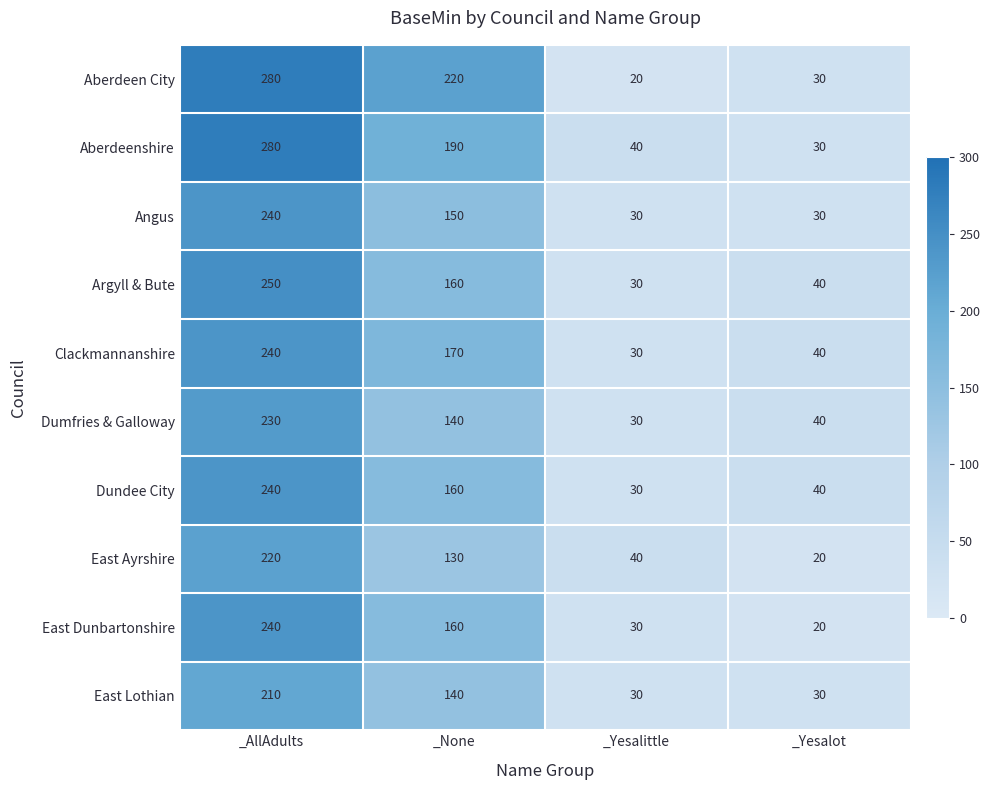

Is it true that Angus equals 39 at _Yesalittle?

False